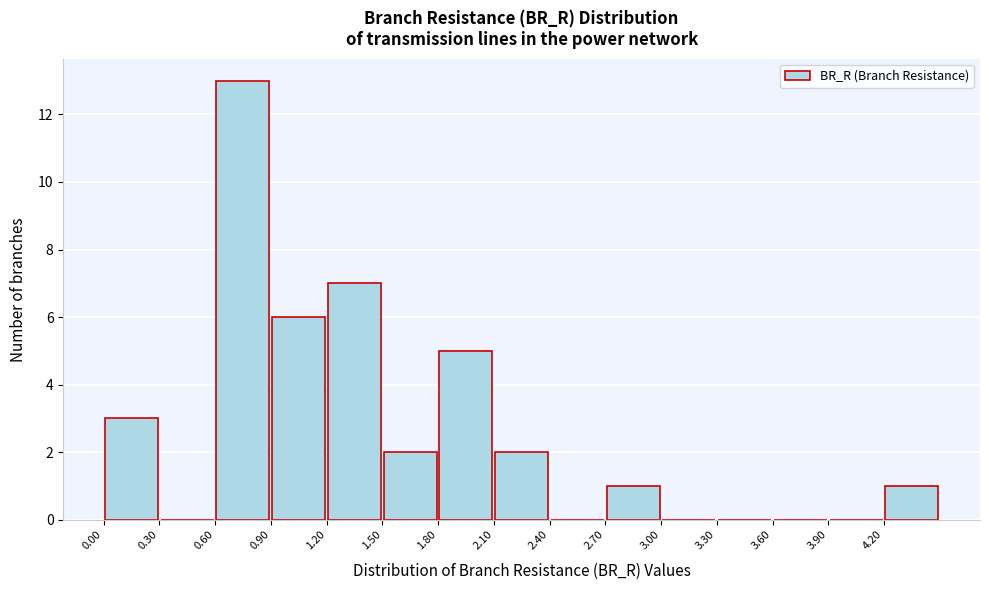

Reading left to right, list every bar in this chart as the range it spans on the x-axis followed by its height. The values are not printed on the chart, so give them approximately, as read against the axis.

0.0 to 0.3: 3
0.3 to 0.6: 0
0.6 to 0.9: 13
0.9 to 1.2: 6
1.2 to 1.5: 7
1.5 to 1.8: 2
1.8 to 2.1: 5
2.1 to 2.4: 2
2.4 to 2.7: 0
2.7 to 3.0: 1
3.0 to 3.3: 0
3.3 to 3.6: 0
3.6 to 3.9: 0
3.9 to 4.2: 0
4.2 to 4.5: 1